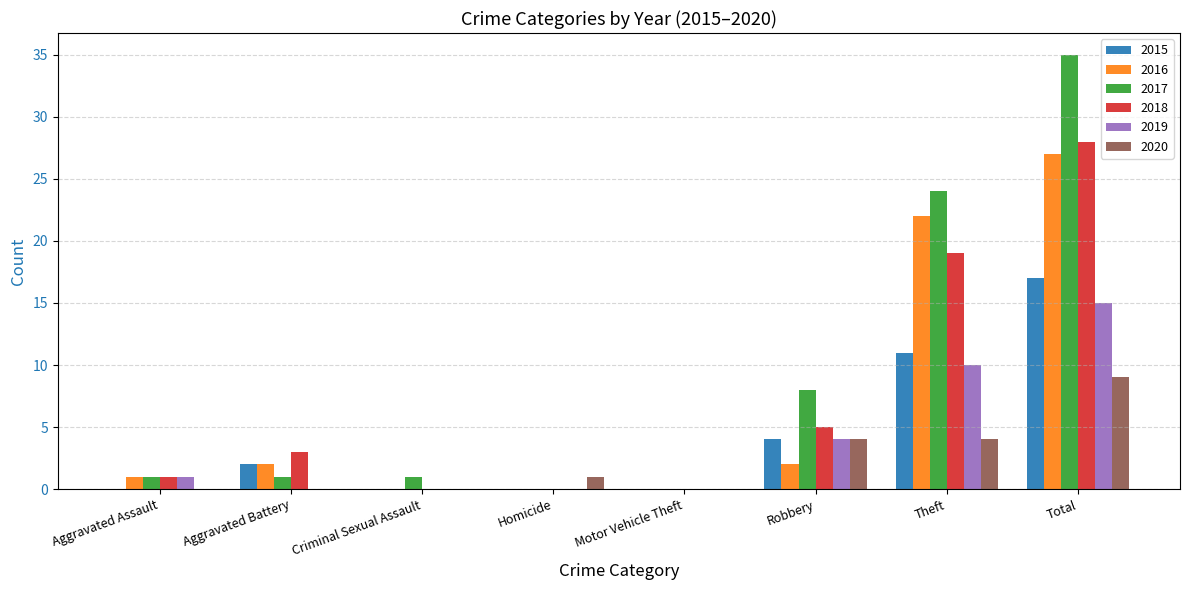

Is it true that 2015 equals 0 at Aggravated Assault?

True